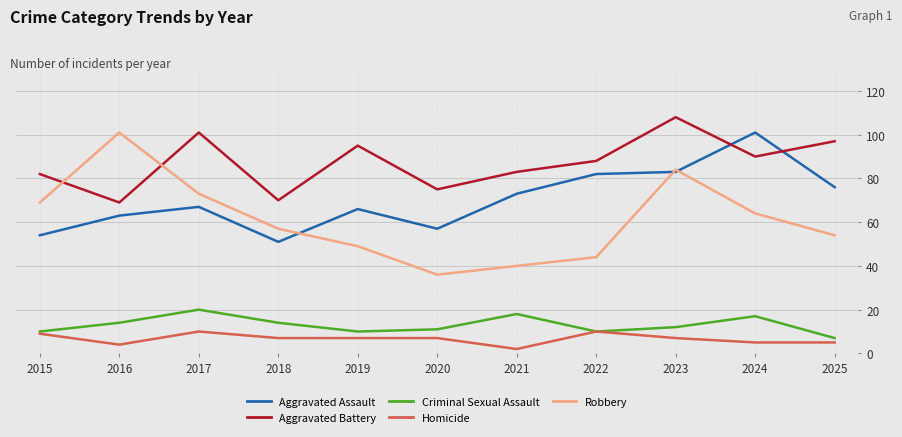

At which category does Aggravated Battery reach its first local valley?

2016